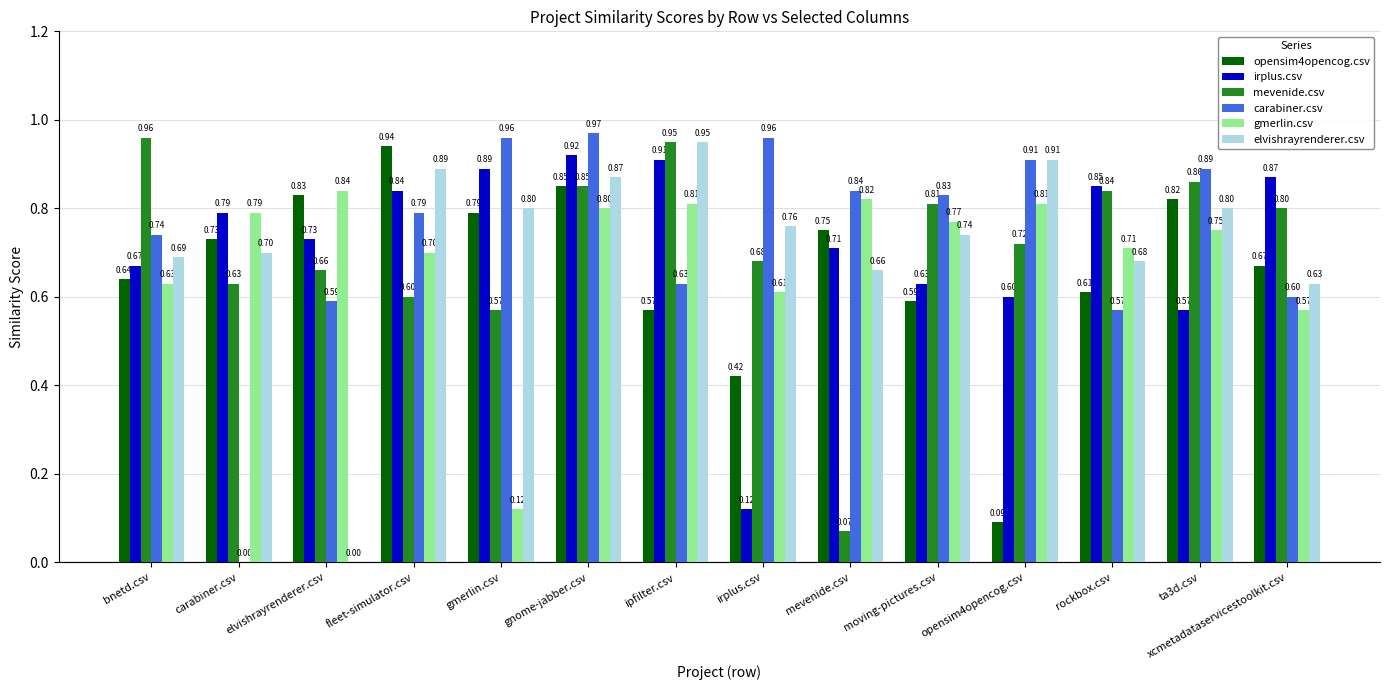

Is the value of carabiner.csv at gmerlin.csv greater than the value of opensim4opencog.csv at bnetd.csv?

Yes